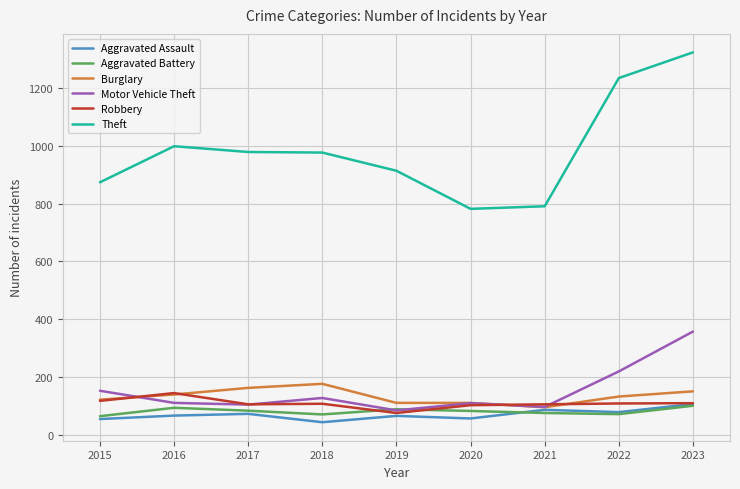

Where is the first local minimum for Aggravated Battery?

2018